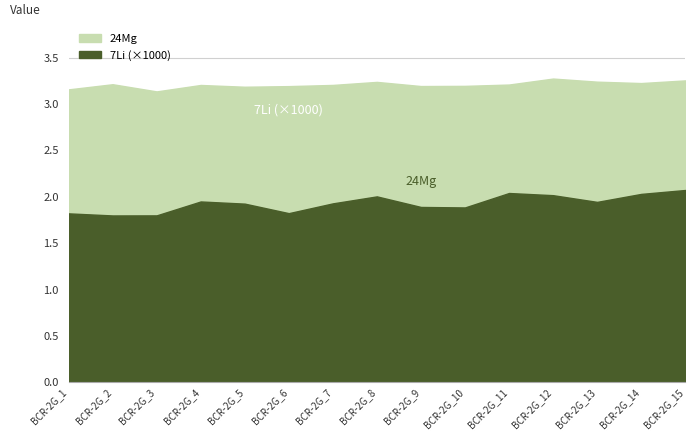

How many lines are shown in the chart?

2